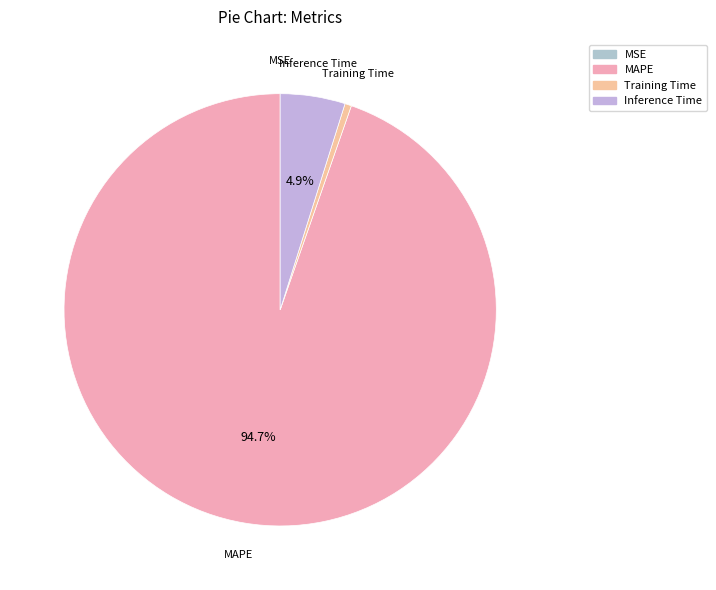

Which category has the biggest portion of the pie?

MAPE